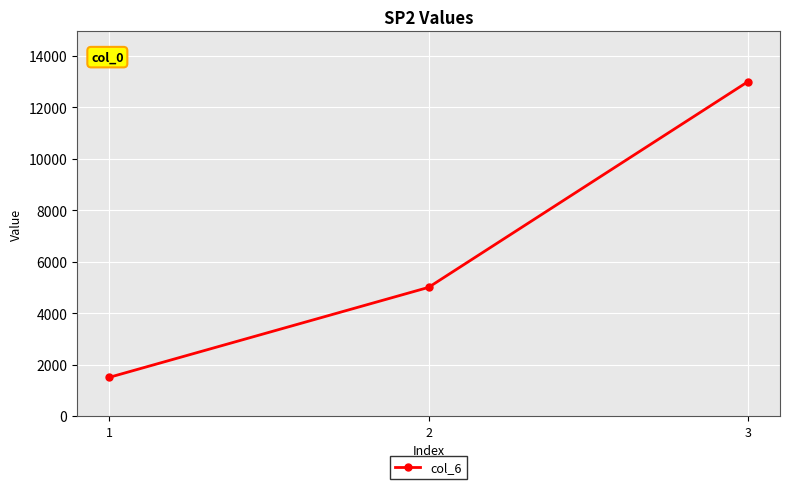

What is the minimum value shown in the chart?

1500